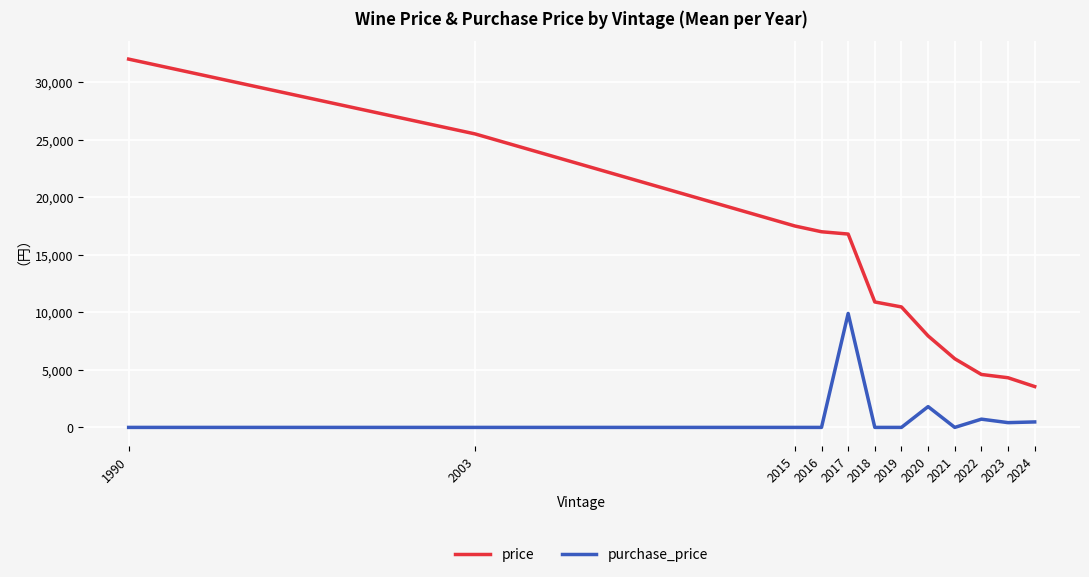

What is the difference between the second highest and second lowest values in the purchase_price series?

1806.7